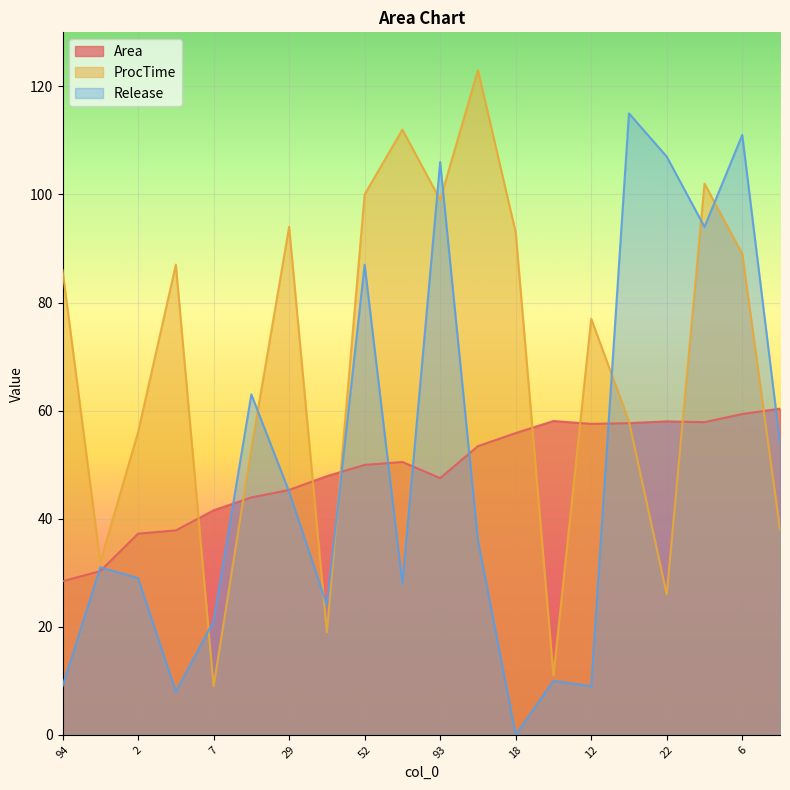

What is the approximate value of ProcTime at 97?

19.0